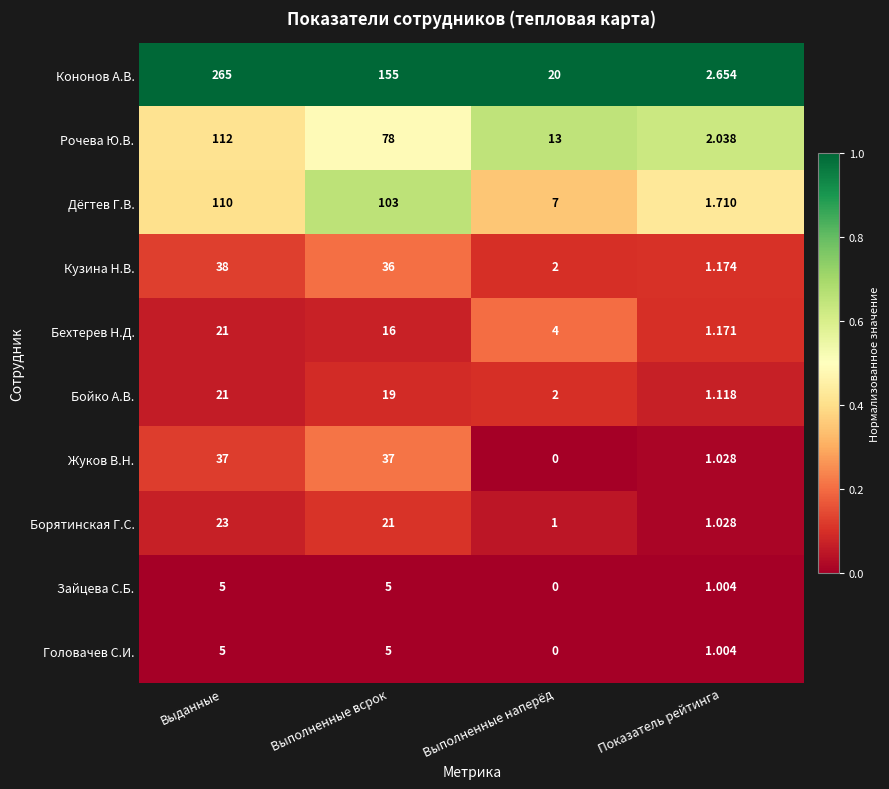

Where is Рочева Ю.В. nearest to the value 57?

Выполненные всрок